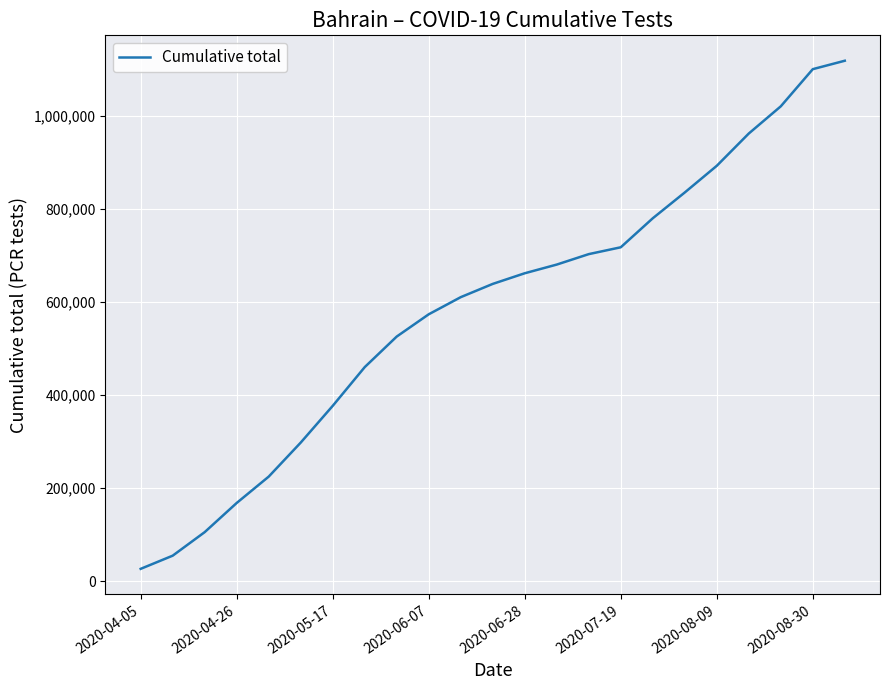

What is the greatest value displayed?

1118837